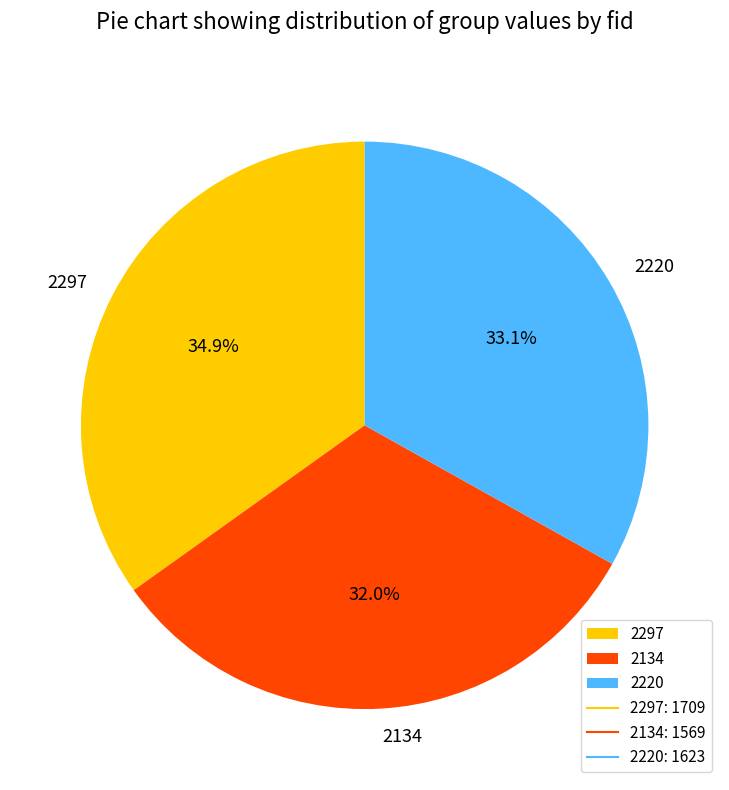

How many slices are in this pie chart?

3